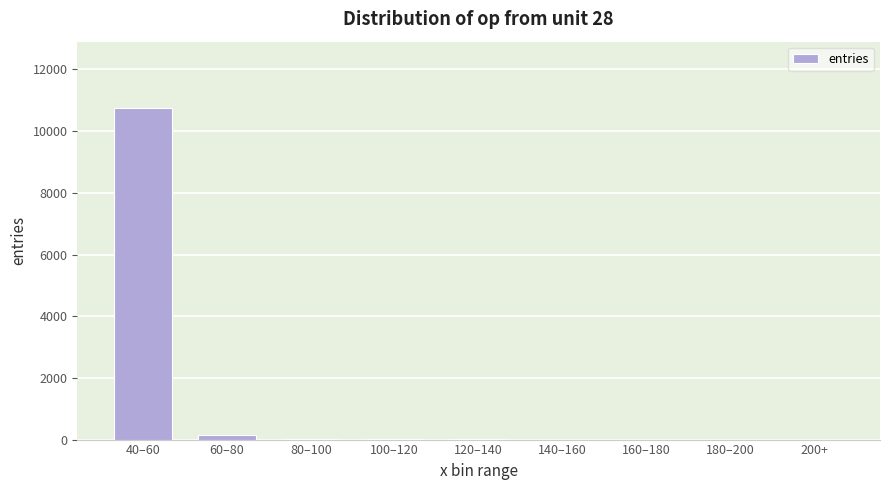

Is it true that the value at 40–60 is 10751?

True